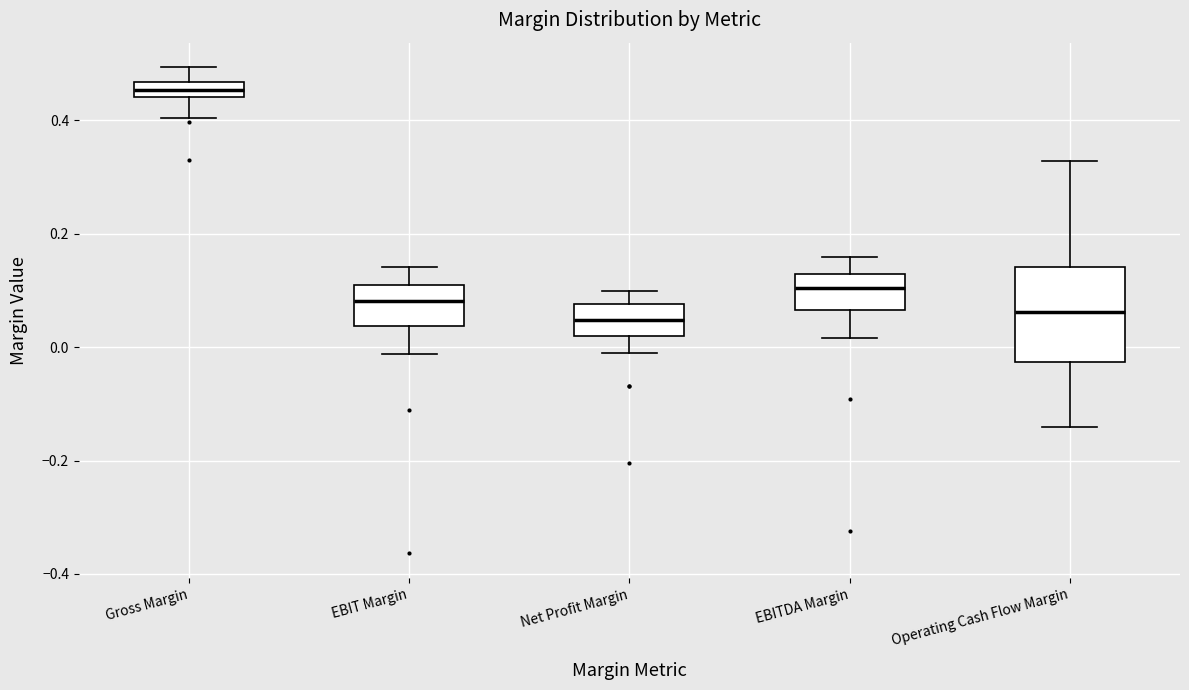

Where does the upper whisker of the box for Operating Cash Flow Margin end on the y-axis? The values are not printed on the chart, so give them approximately, as read against the axis.

0.32